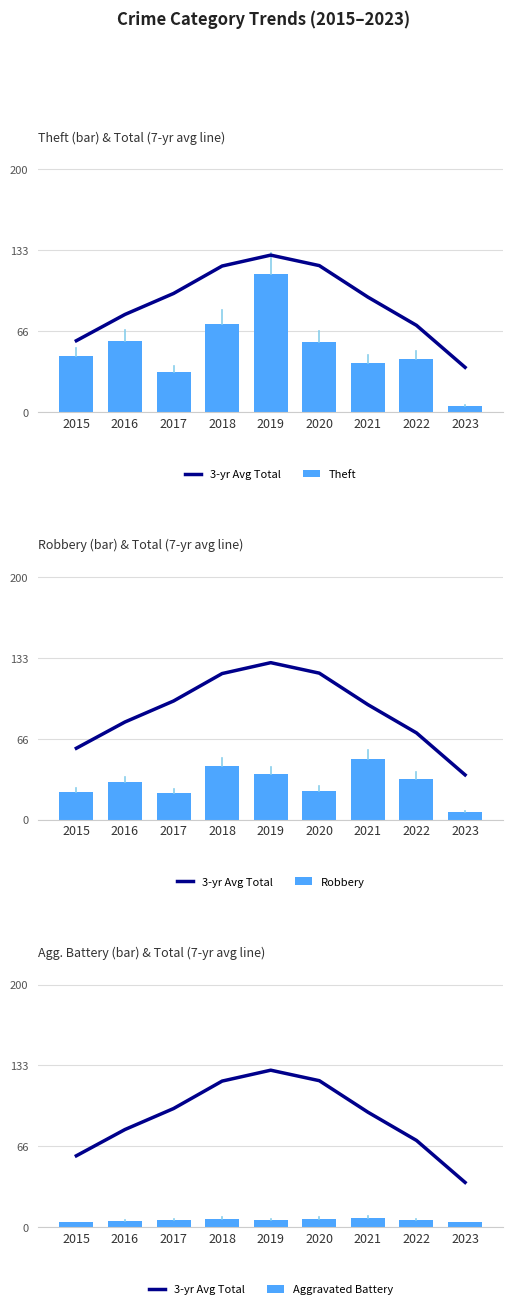

Which label corresponds to the smallest value in the chart?

2015